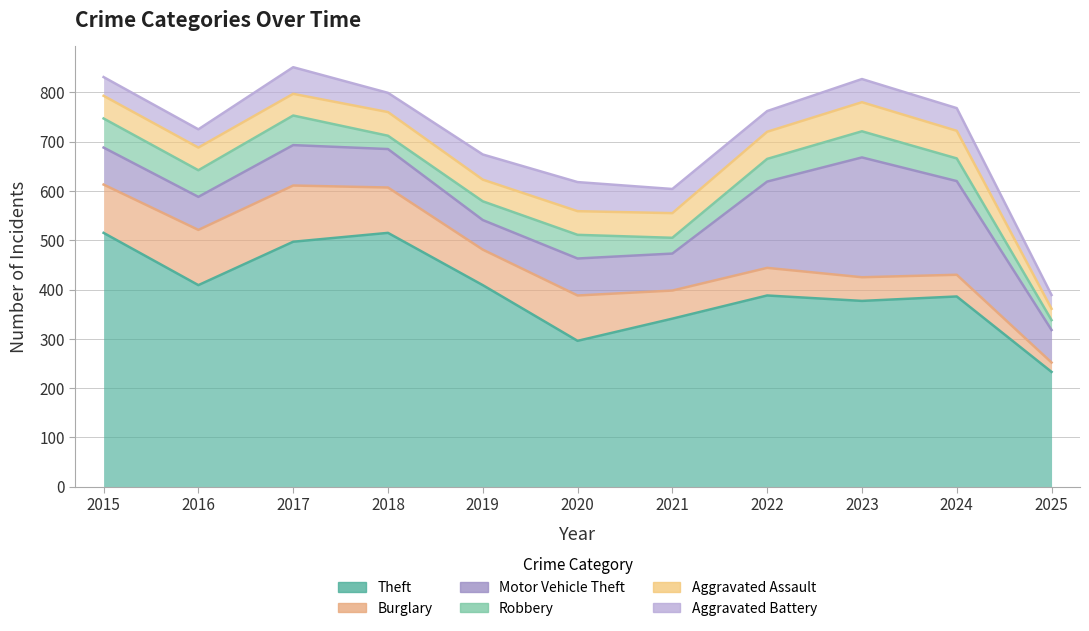

Is the value of Robbery at 2017 greater than the value of Theft at 2016?

No